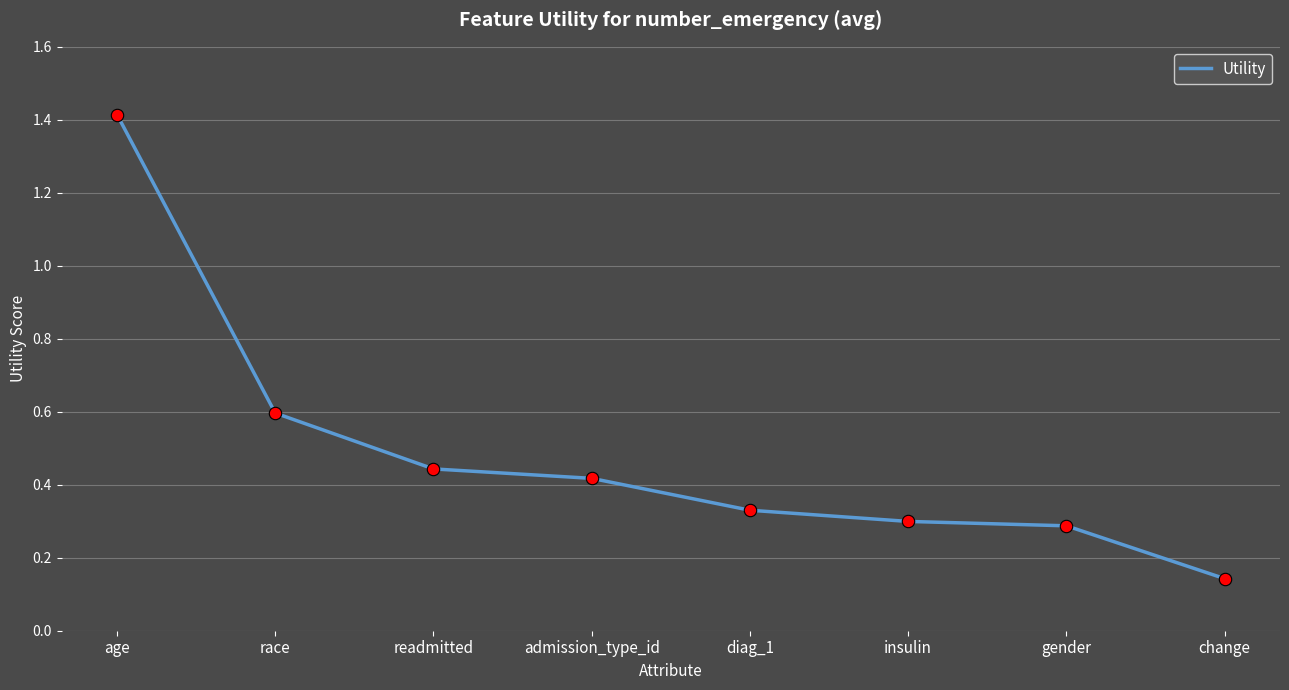

What is the change in value from race to insulin?

-0.3